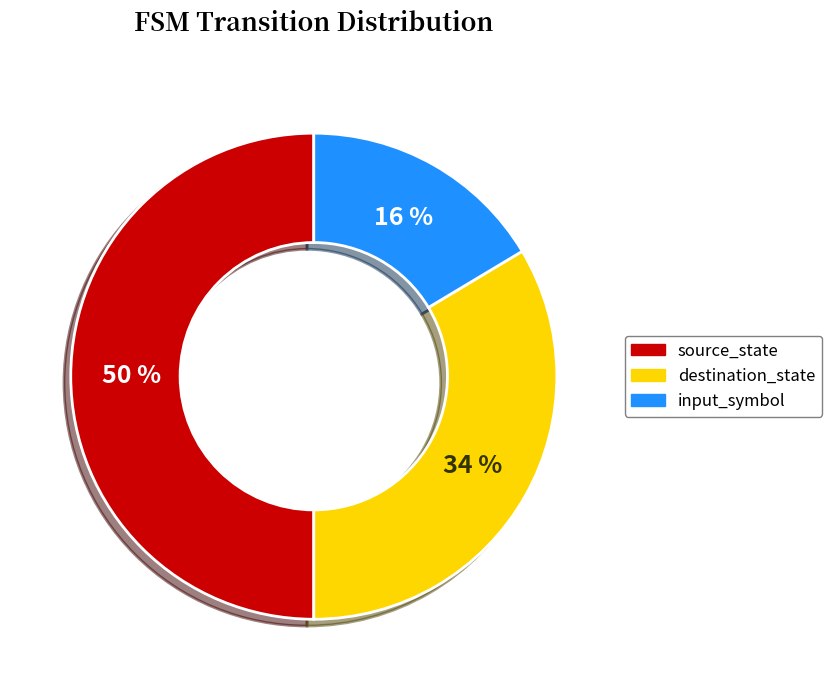

Is input_symbol the majority of the pie?

No